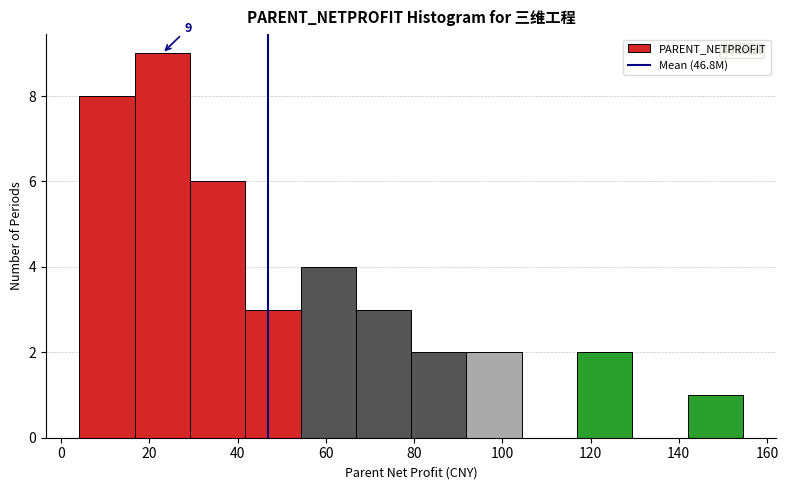

Over which range of the x-axis is the bar tallest?

16 to 30